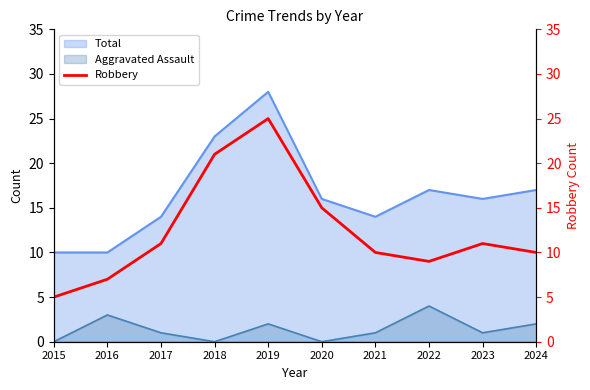

Does the chart display data point markers on the line(s)?

No